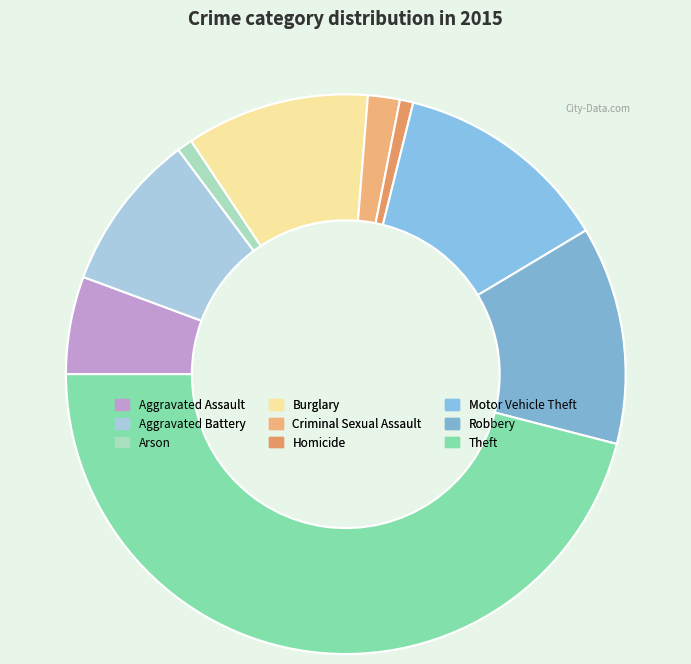

Is there any slice that represents more than half of the pie?

No